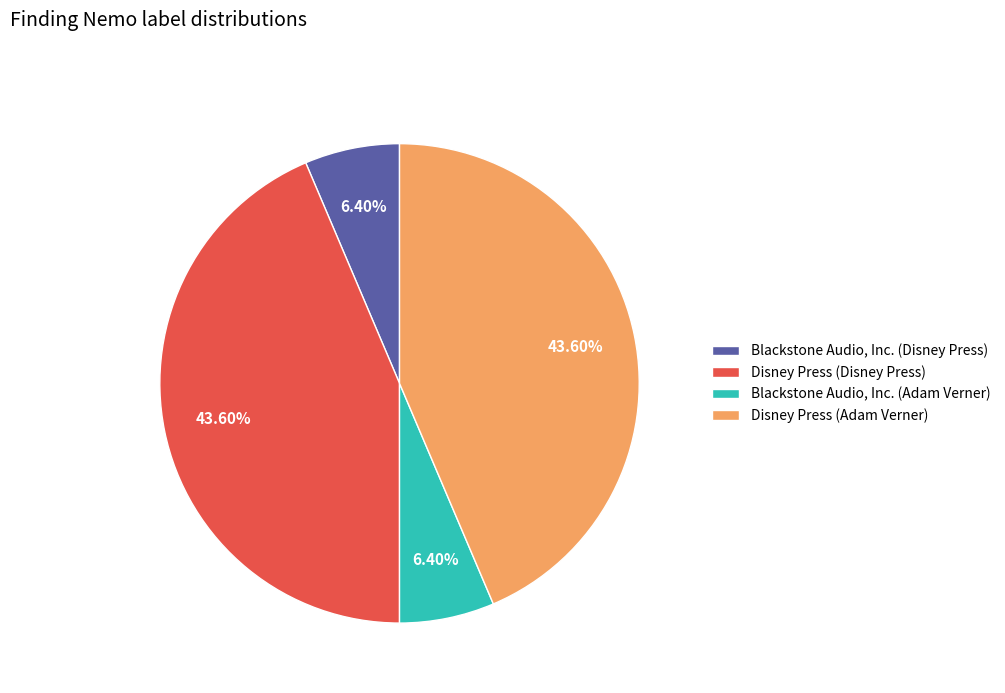

Approximately how many times larger is the value at Blackstone Audio, Inc. (Adam Verner) compared to Blackstone Audio, Inc. (Disney Press)?

1.0